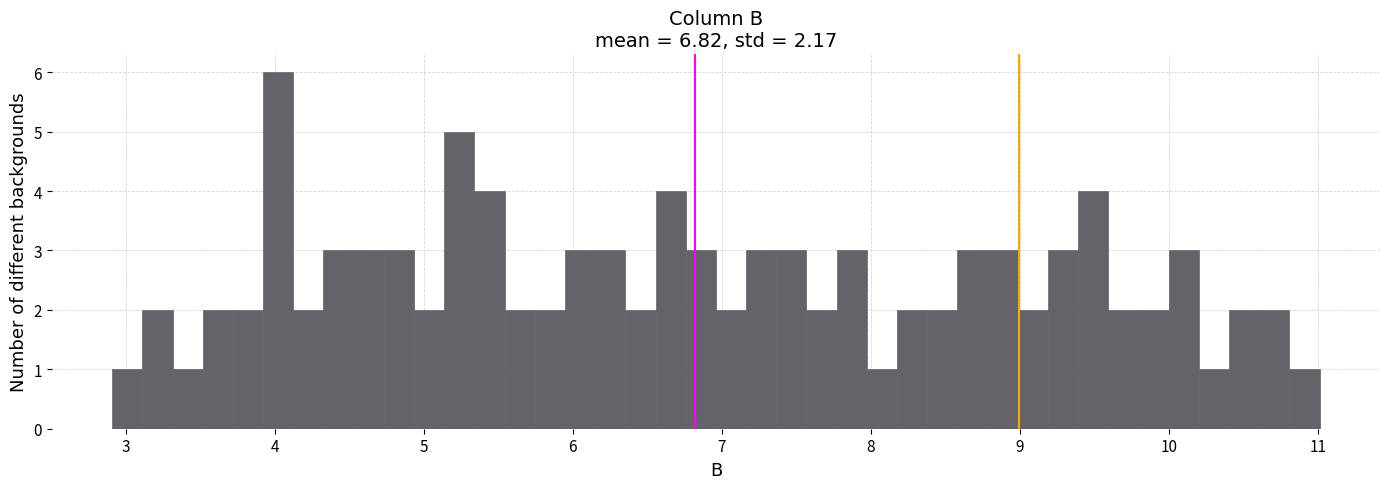

Around what value on the x-axis is the tallest bar? Give the approximate position of its centre, as read against the axis.

4.0